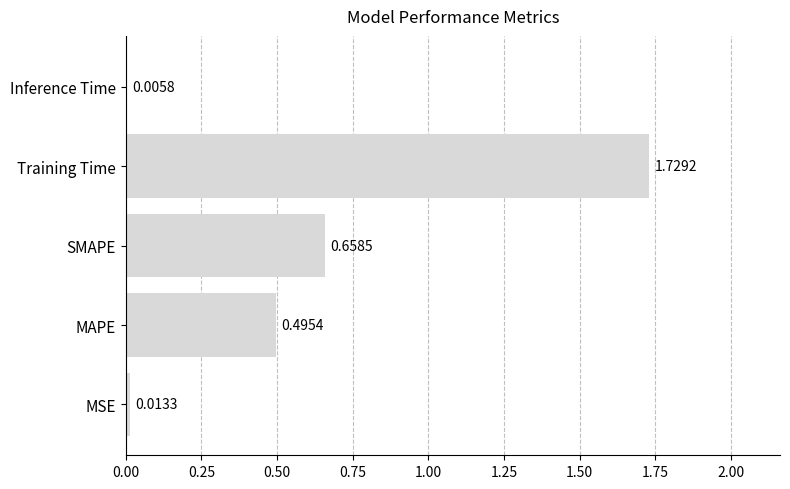

Between MAPE and Inference Time, which is larger?

MAPE